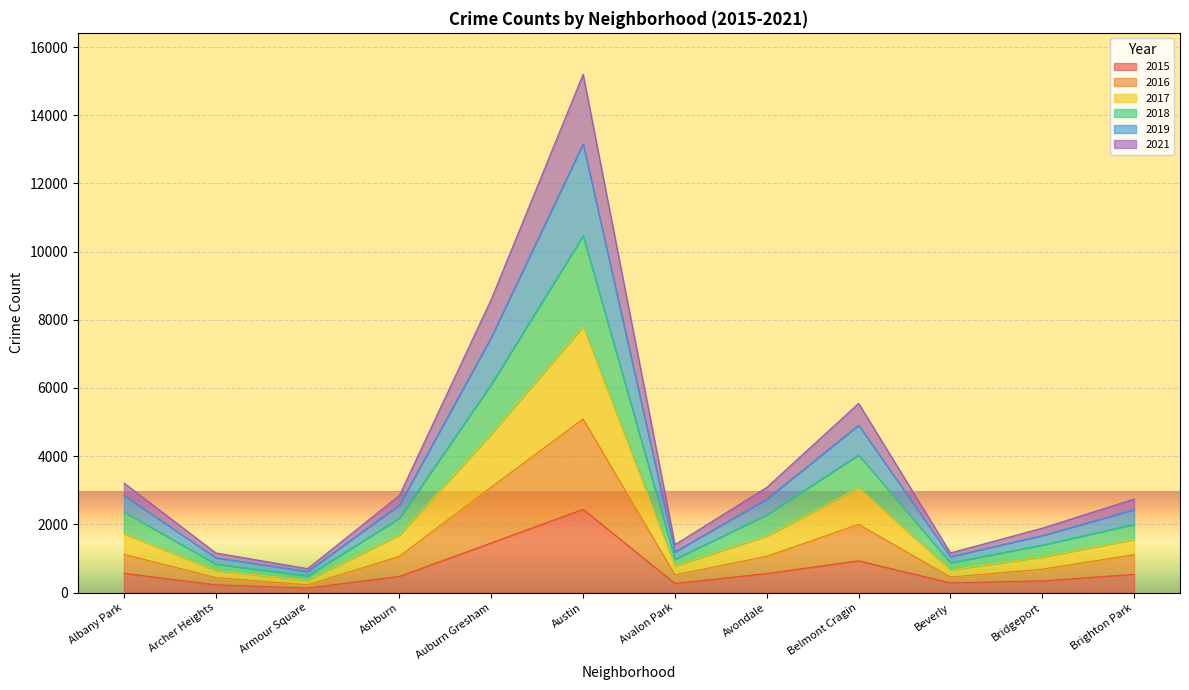

True or false: 2019 has a value of 5311 at Auburn Gresham.

False